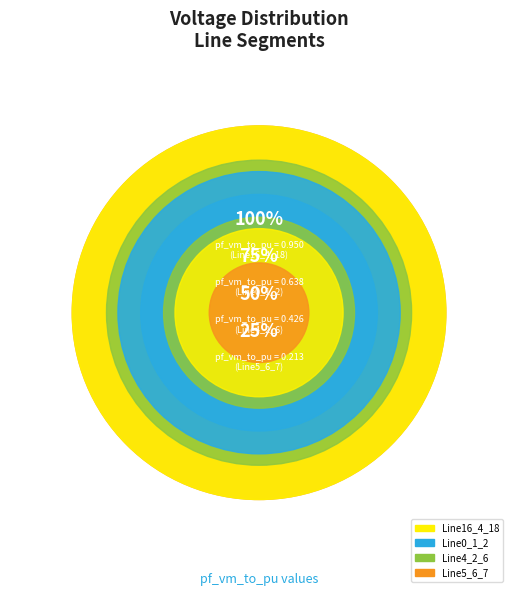

Between Line16_4_18 and Line0_1_2, which is larger?

Line16_4_18